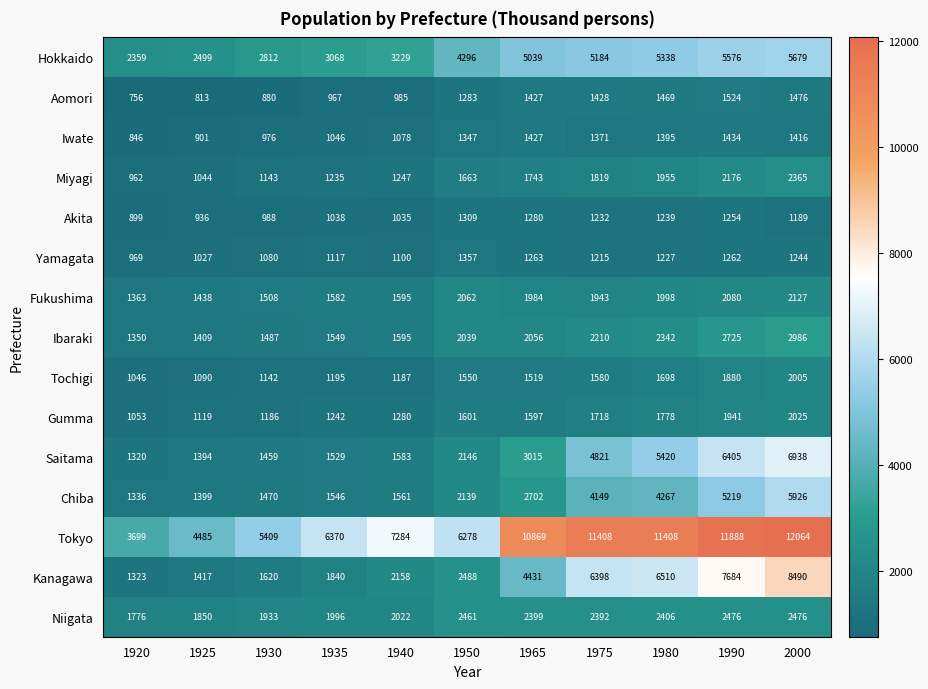

Is it true that Chiba equals 1097 at 1965?

False